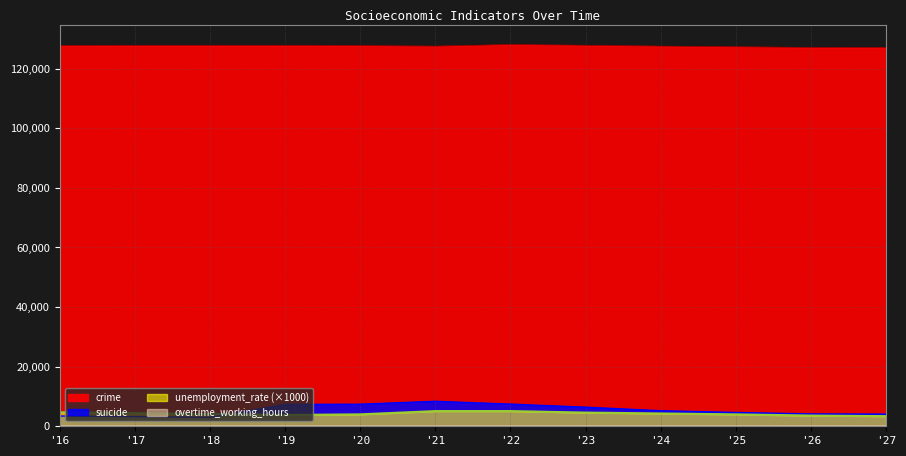

Which label corresponds to the largest value in the chart?

'22